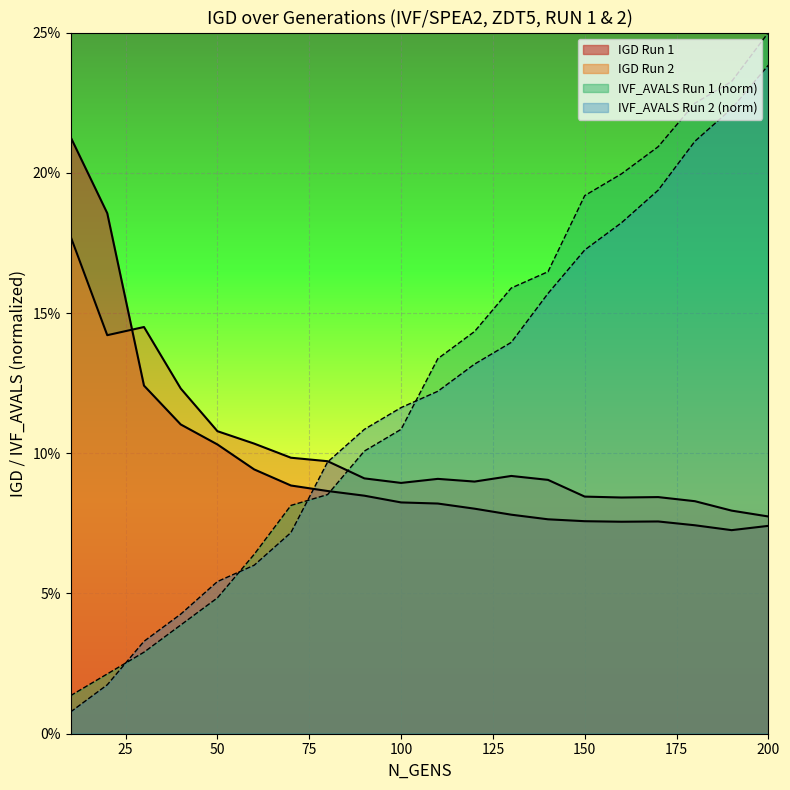

List the labels in order of value, largest first.

10, 20, 30, 40, 50, 60, 70, 80, 90, 100, 110, 120, 130, 140, 150, 170, 160, 180, 200, 190